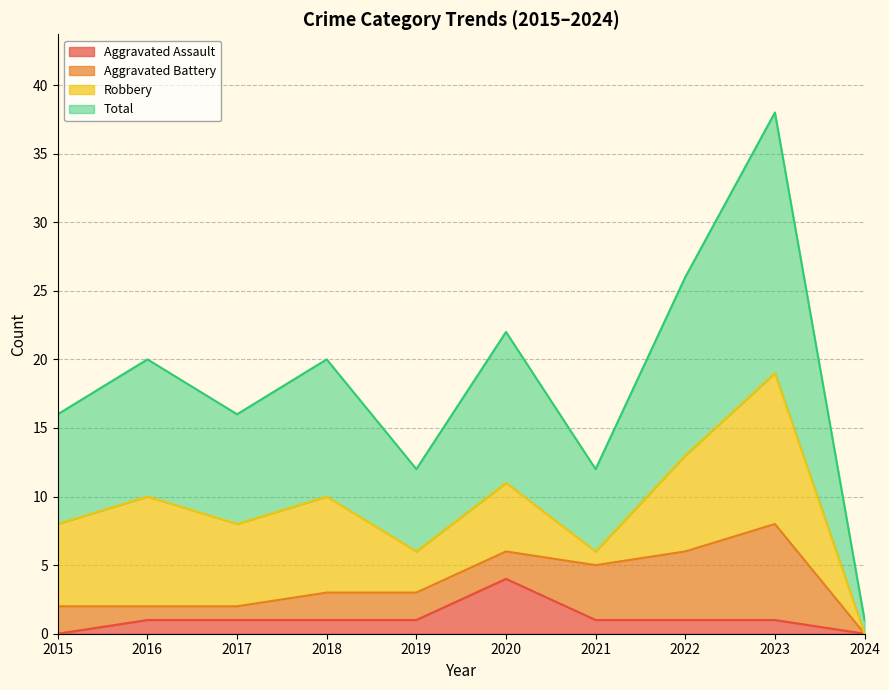

Is the value of Aggravated Assault at 2020 greater than the value of Total at 2019?

No